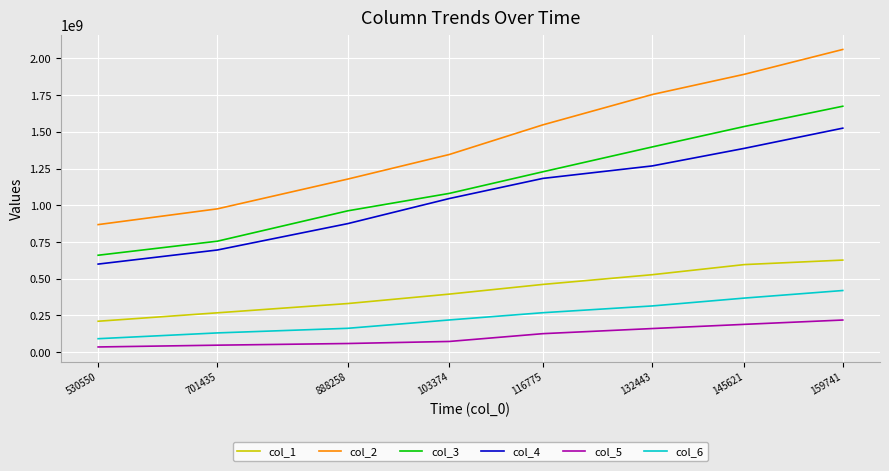

At which label does col_6 reach its minimum?

530550